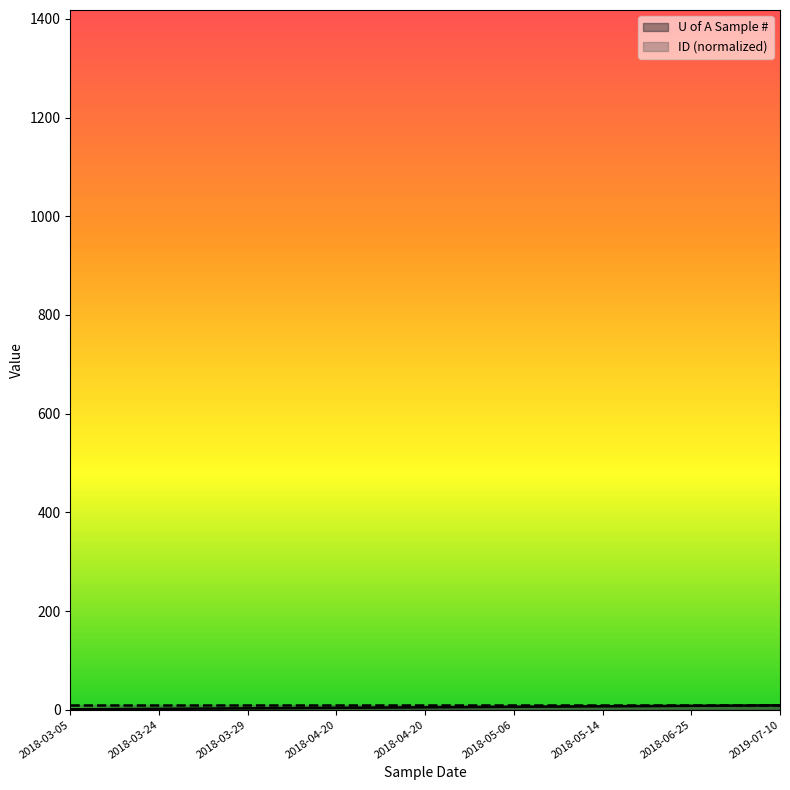

What is the difference between the maximum and minimum values?

8